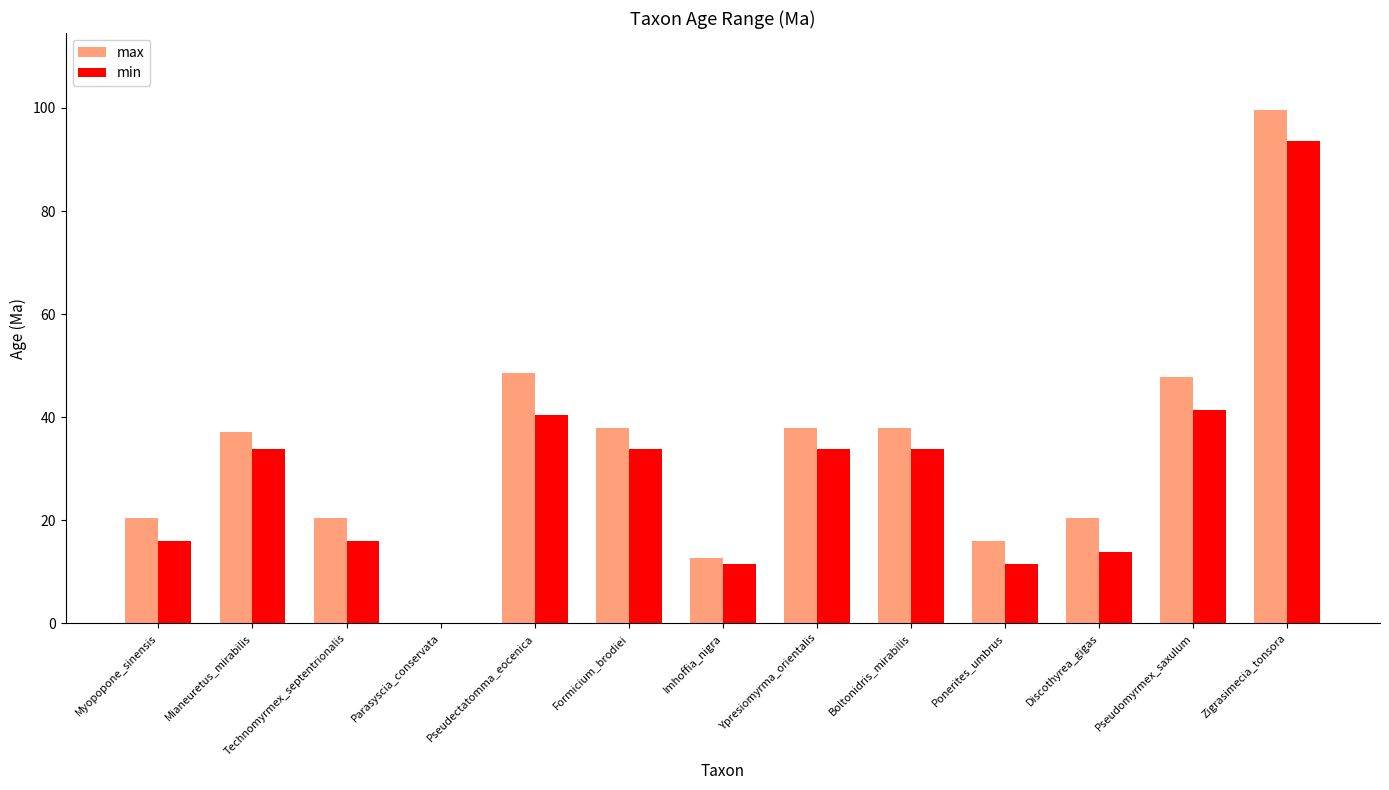

Count the number of data series in this chart.

2